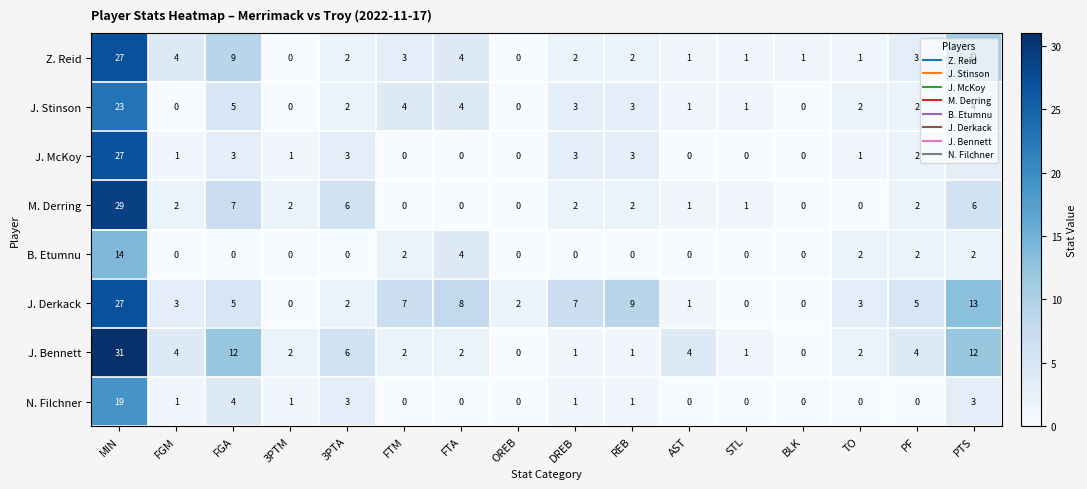

Is it true that J. Derkack equals 10 at FTM?

False